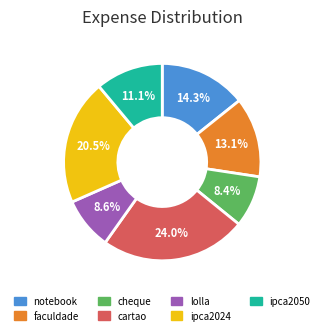

Combined, what portion of the pie is cartao and ipca2024?

44.5%